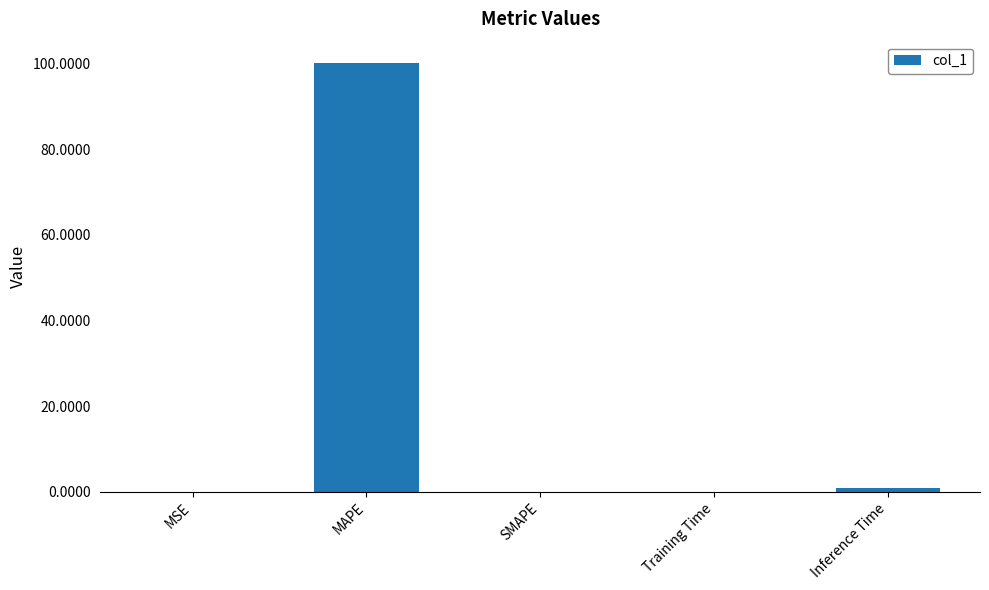

Which has a higher value, Inference Time or MAPE?

MAPE